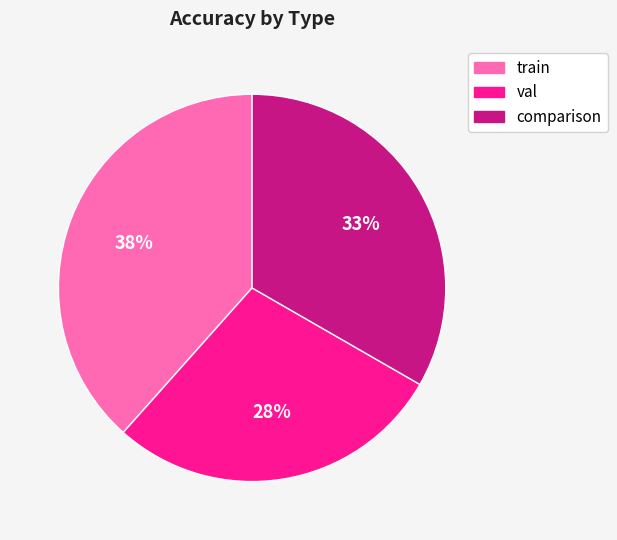

What percentage is the comparison slice, to the nearest percent?

33%